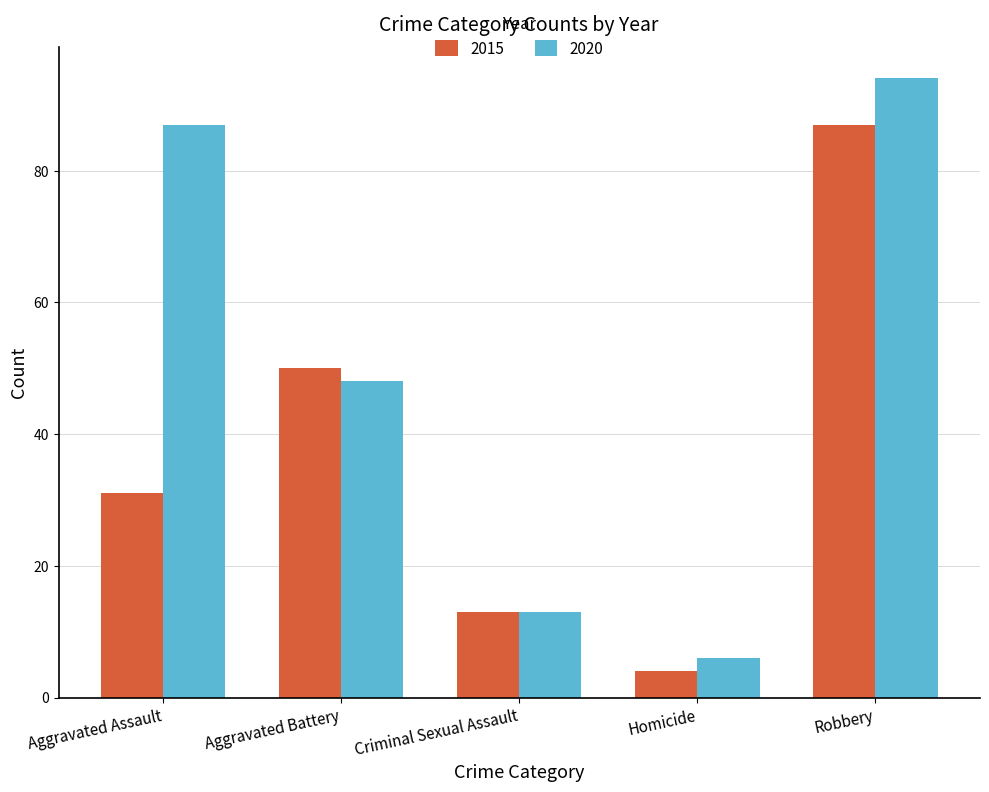

Is it true that 2020 equals 48 at Aggravated Battery?

True